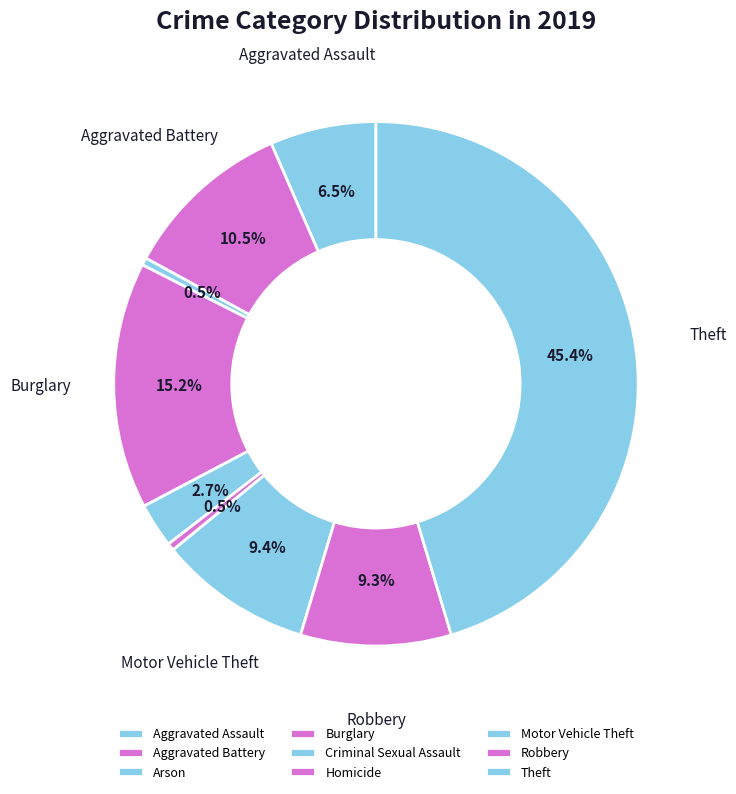

Is Homicide the majority of the pie?

No